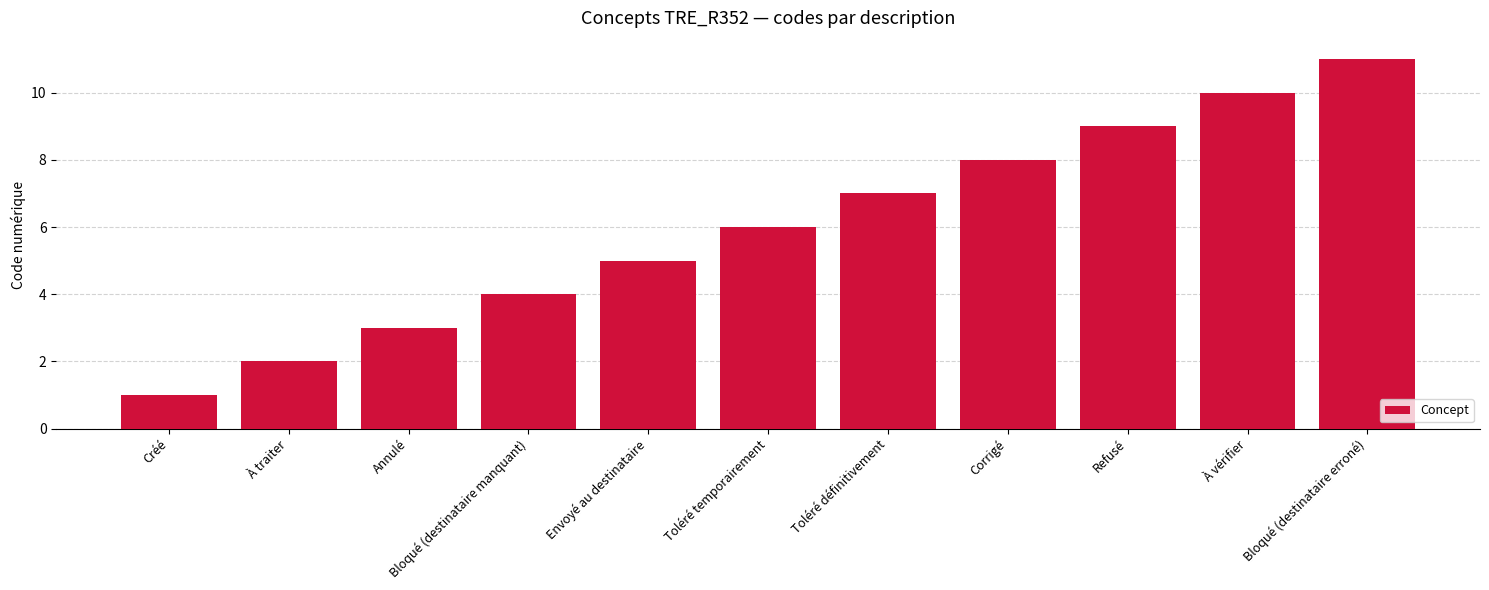

Approximately how many times larger is the value at Créé compared to À vérifier?

0.1